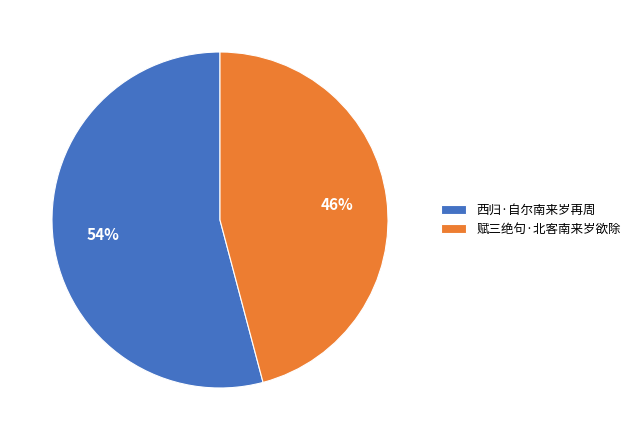

Rank the categories by value from highest to lowest.

西归·自尔南来岁再周, 赋三绝句·北客南来岁欲除